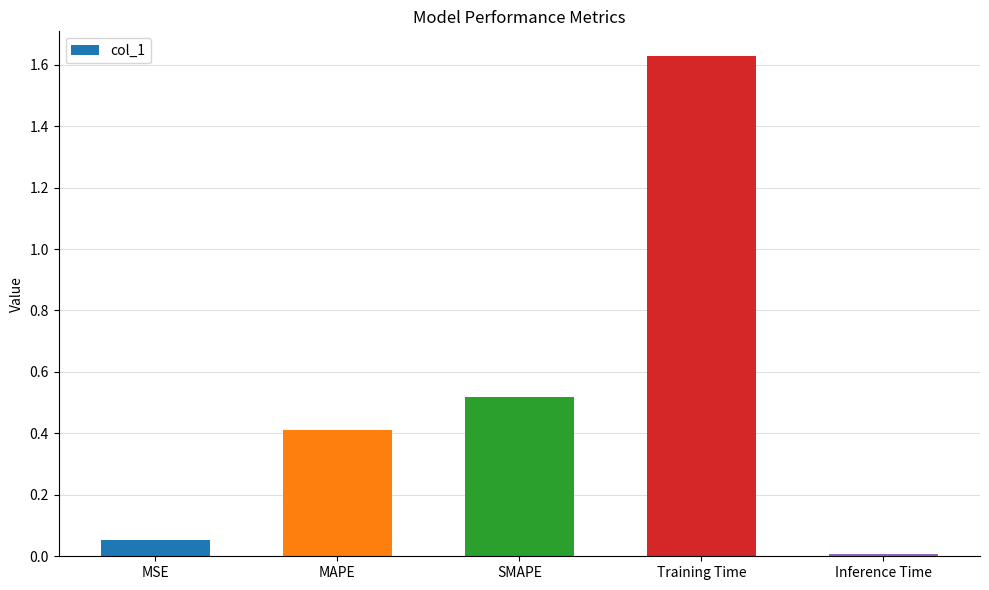

What is the change in value from MSE to Training Time?

+1.6